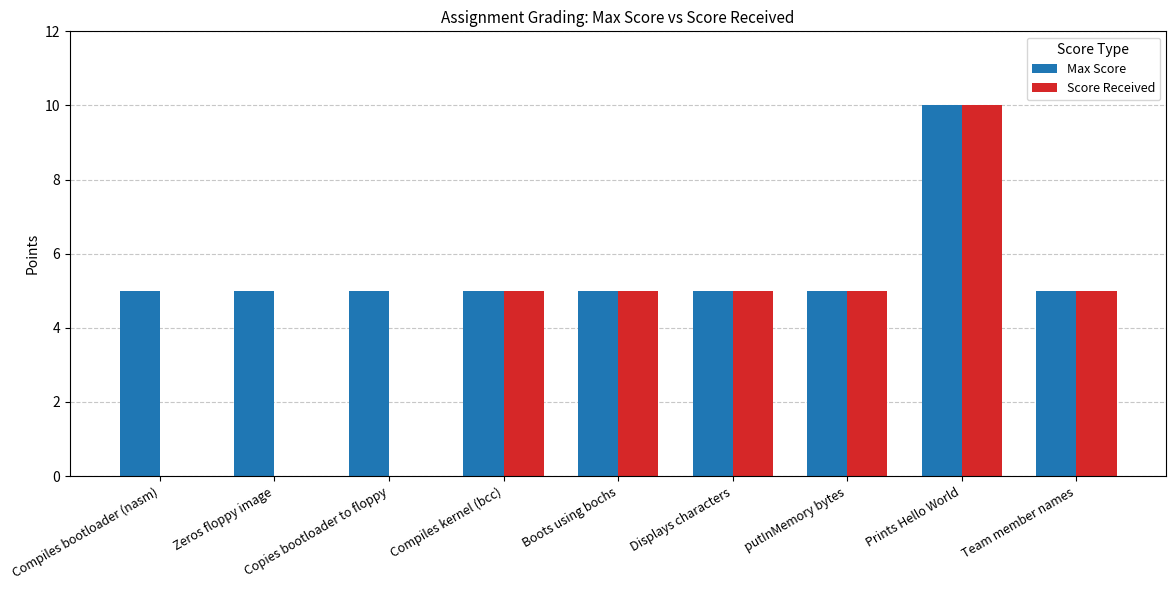

What is the highest value of the Score Received series?

10